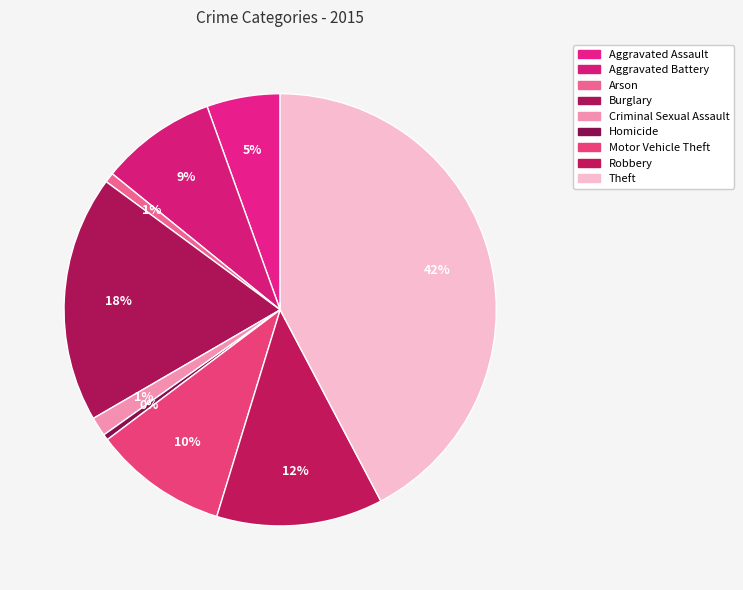

Which slice is the smallest?

Homicide